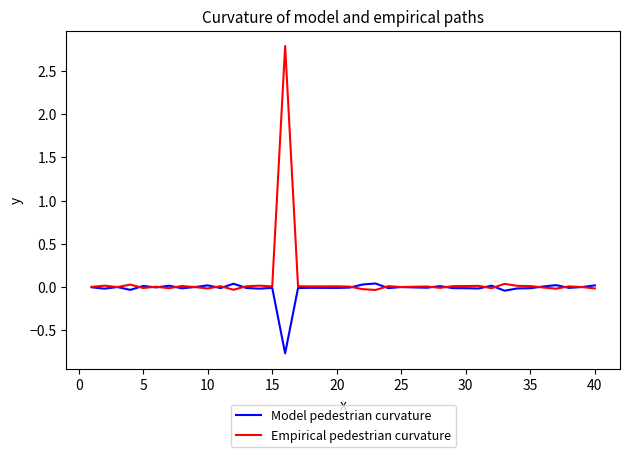

Is this an area chart (filled region under the line)?

No